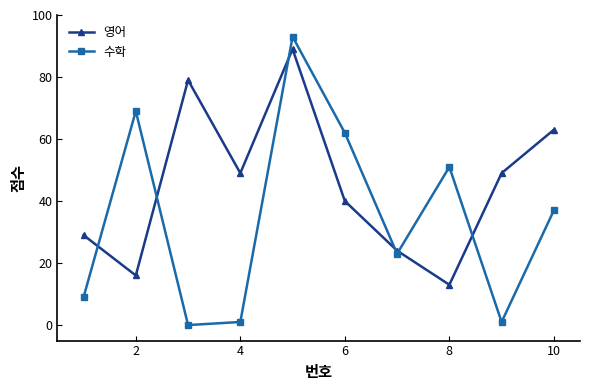

Which series has the largest total across all categories?

영어